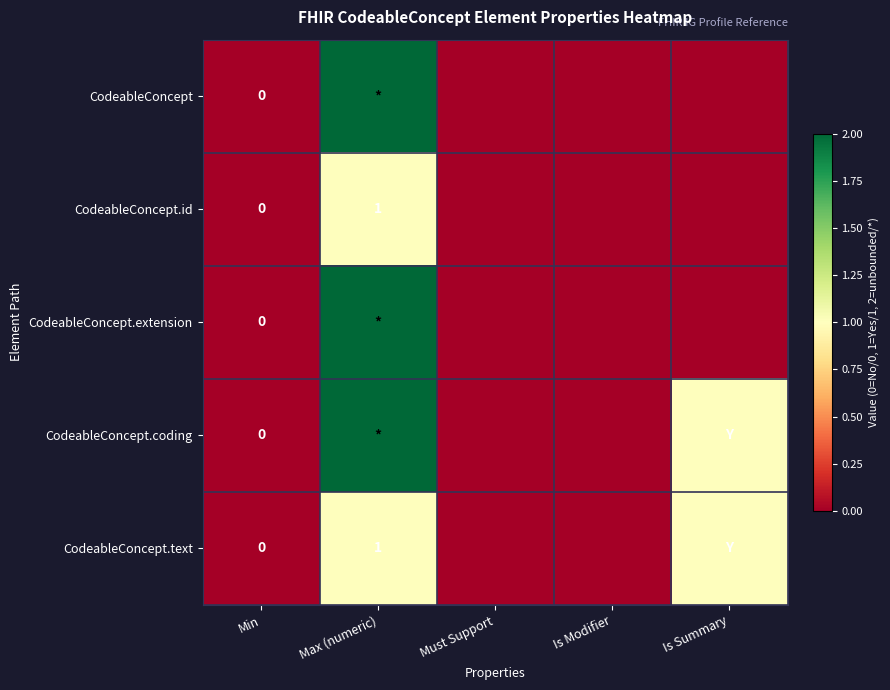

Which has a higher value, Is Summary or Min?

Is Summary